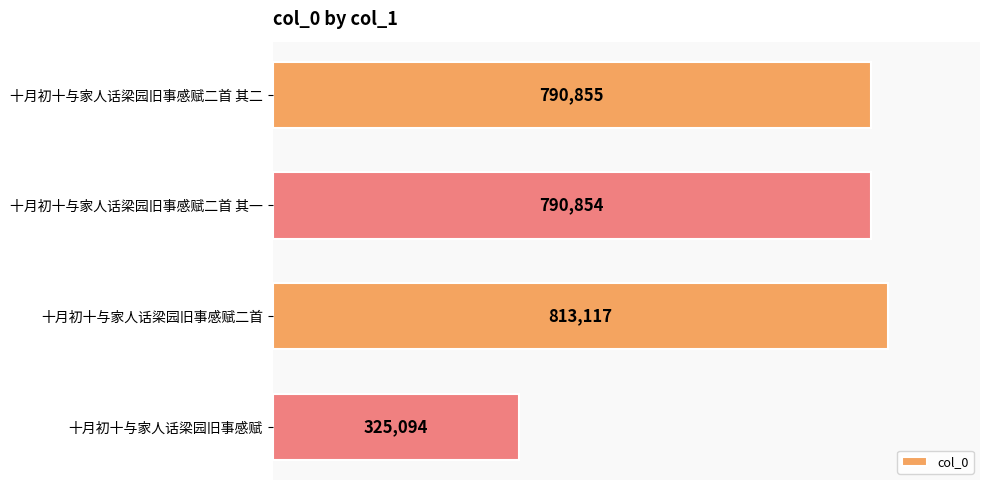

Read the value at 十月初十与家人话梁园旧事感赋, to the nearest 100.

325100